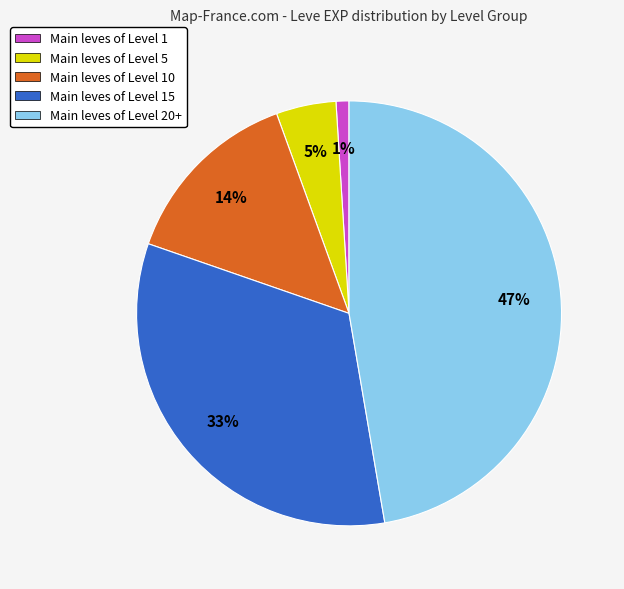

Is there any slice that represents more than half of the pie?

No